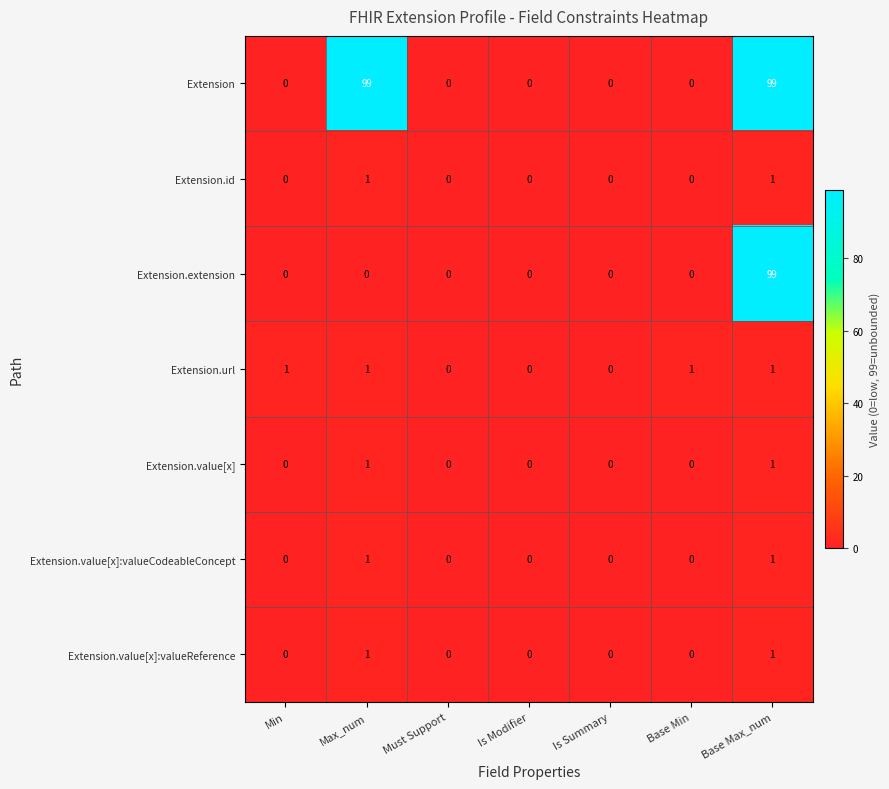

What is the maximum value shown in the chart?

99